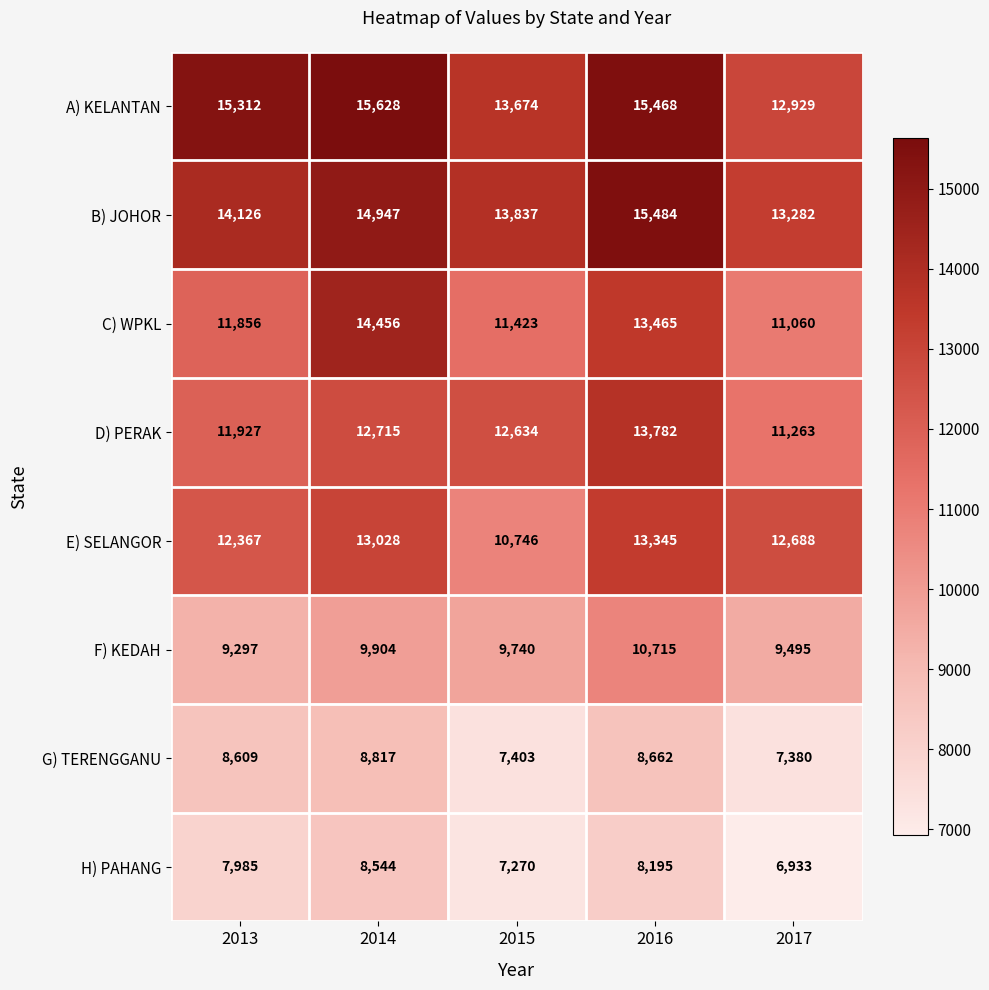

At 2013, list the series in order from largest to smallest.

A) KELANTAN, B) JOHOR, E) SELANGOR, D) PERAK, C) WPKL, F) KEDAH, G) TERENGGANU, H) PAHANG